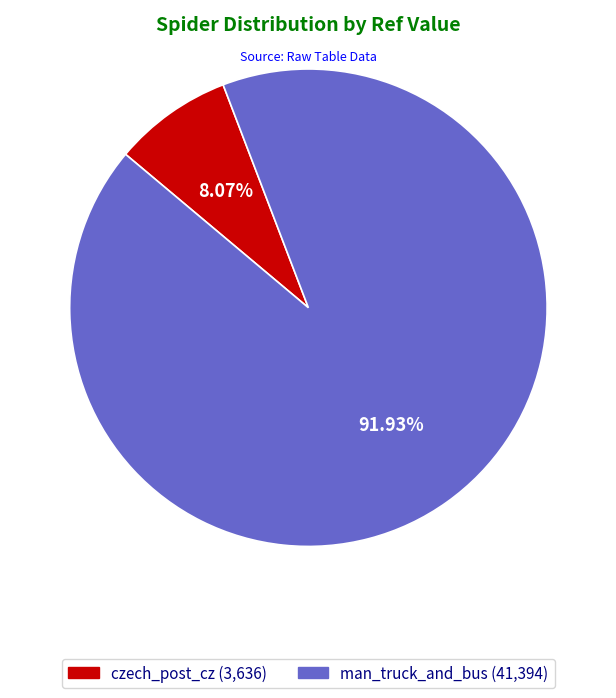

To the nearest percent, what is the combined percentage of man_truck_and_bus and czech_post_cz?

100%